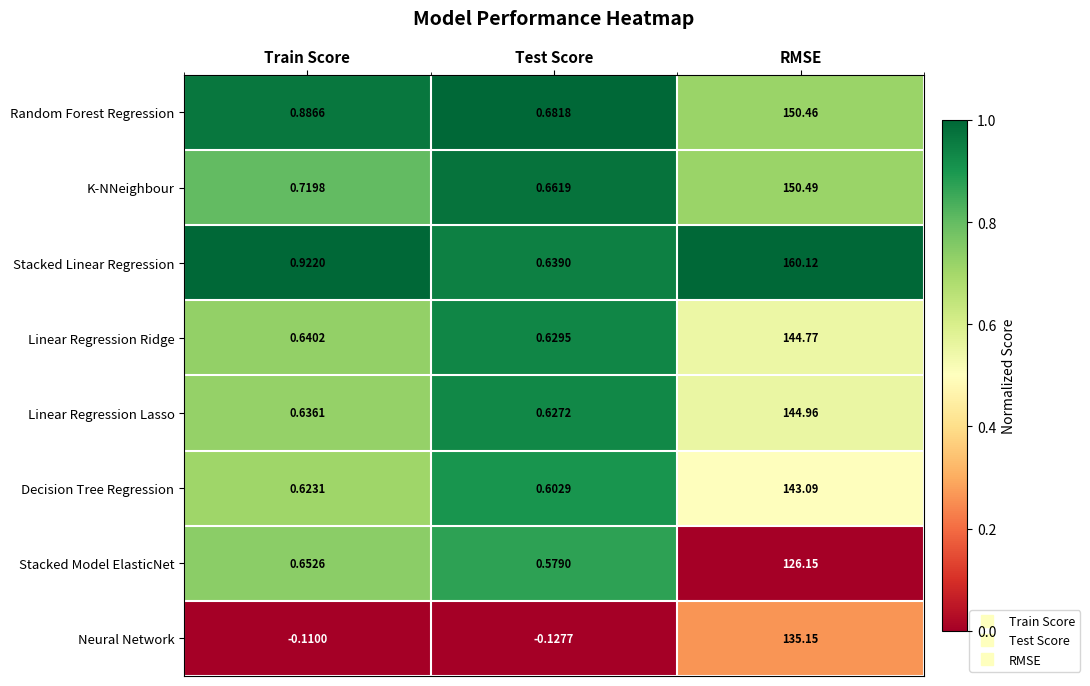

List the series in order of their peak value, highest first.

Stacked Linear Regression, K-NNeighbour, Random Forest Regression, Linear Regression Lasso, Linear Regression Ridge, Decision Tree Regression, Neural Network, Stacked Model ElasticNet